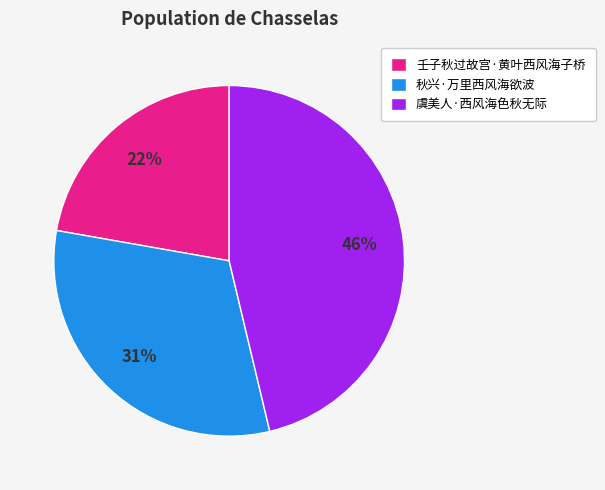

Is 虞美人·西风海色秋无际 the majority of the pie?

No